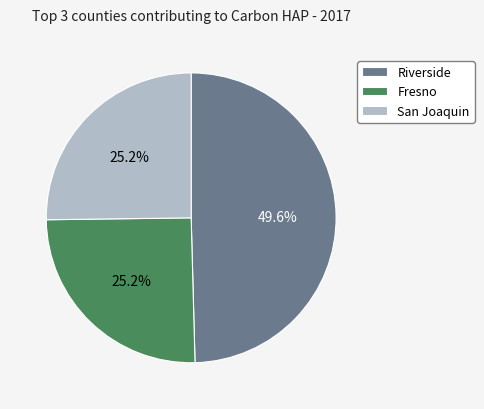

Which slice is the largest?

Riverside